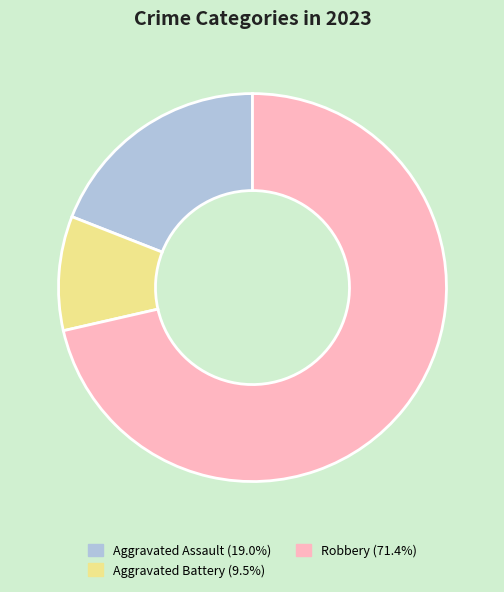

Is there a majority slice in this chart?

Yes